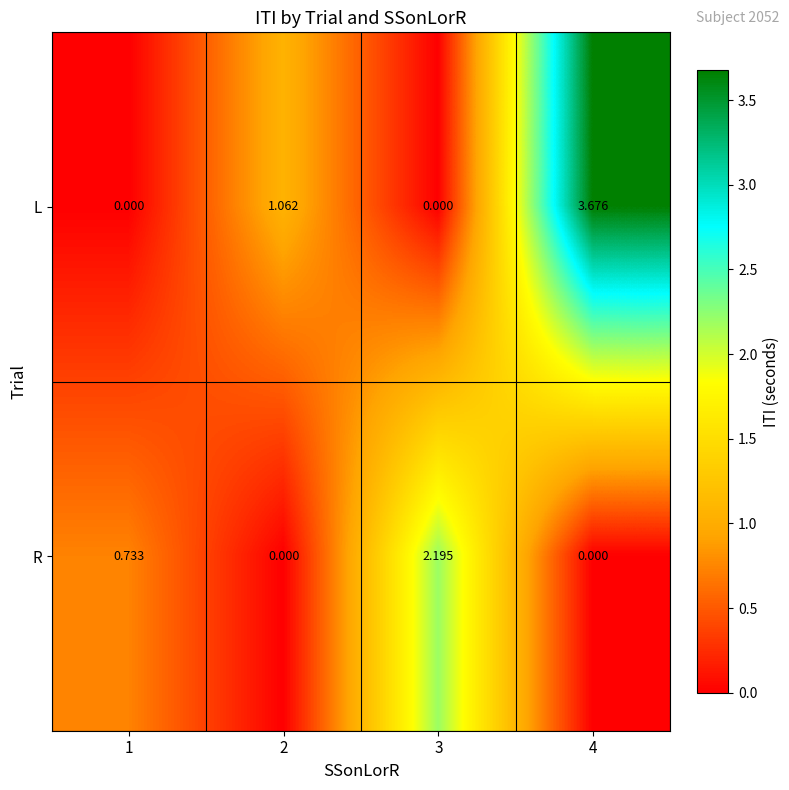

Is the value of R at 1 greater than the value of L at 2?

No